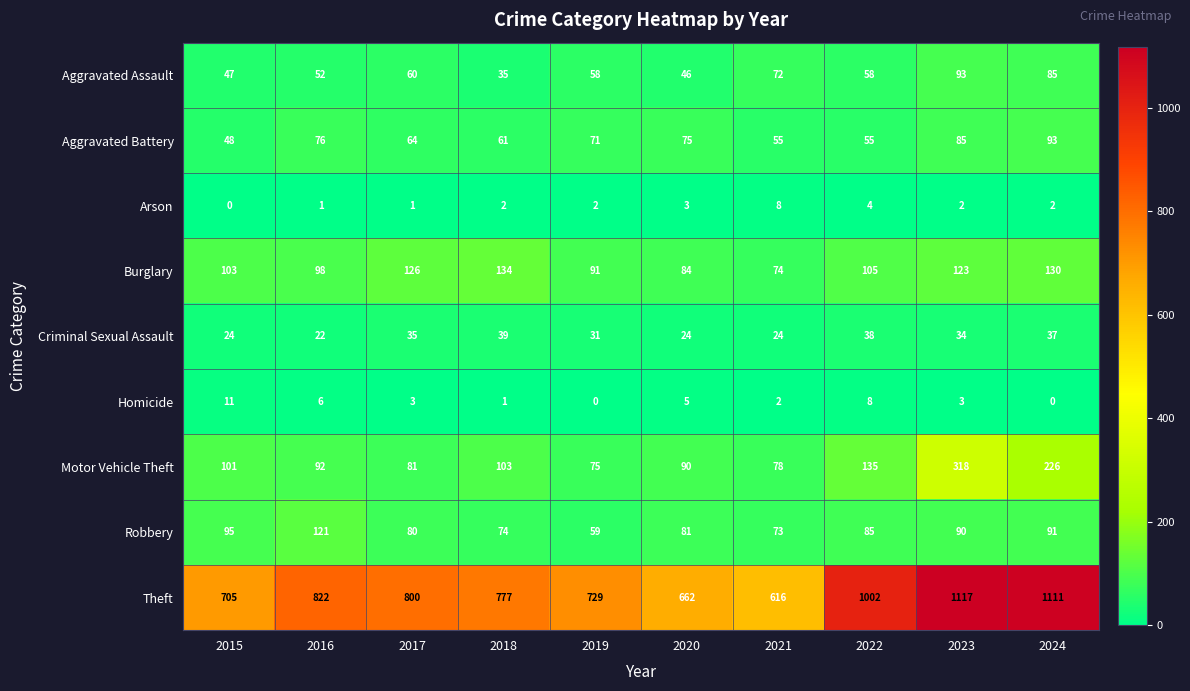

What is the greatest value displayed?

1117